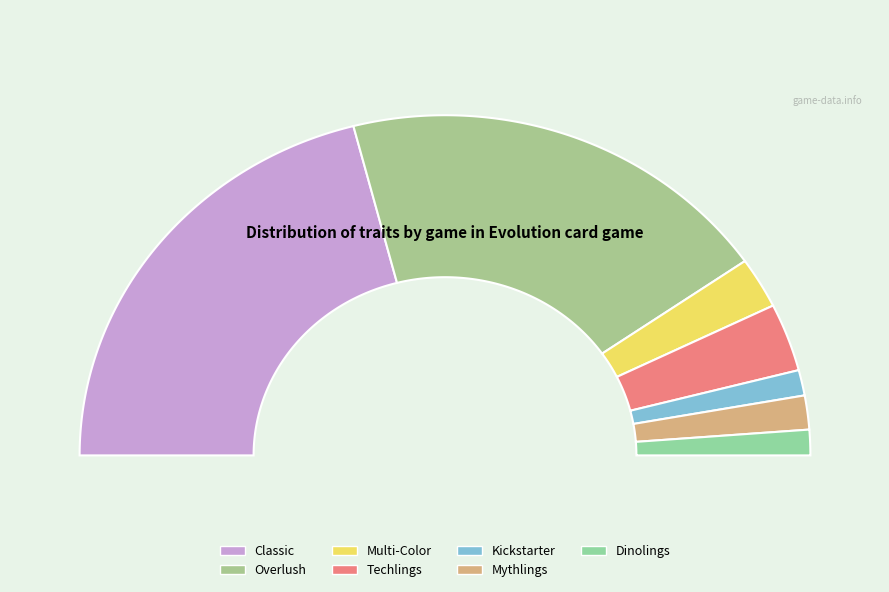

The Overlush slice represents 39% of the pie. True or false?

True